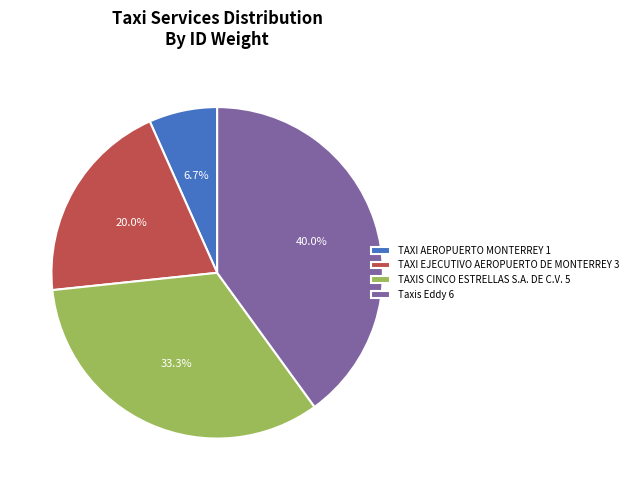

Rank the categories by value from lowest to highest.

TAXI AEROPUERTO MONTERREY, TAXI EJECUTIVO AEROPUERTO DE MONTERREY, TAXIS CINCO ESTRELLAS S.A. DE C.V., Taxis Eddy